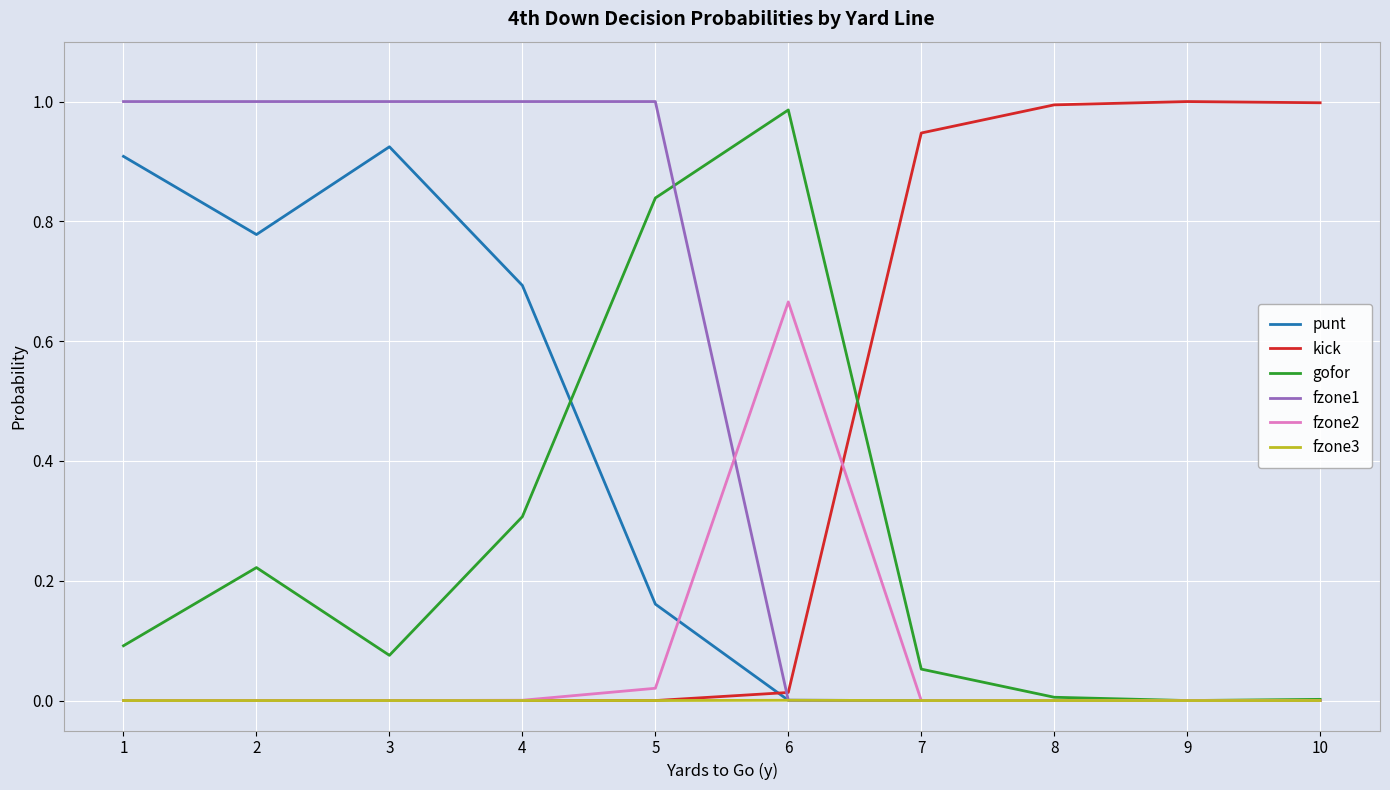

The value of fzone1 at 8 is 0.0. True or false?

True